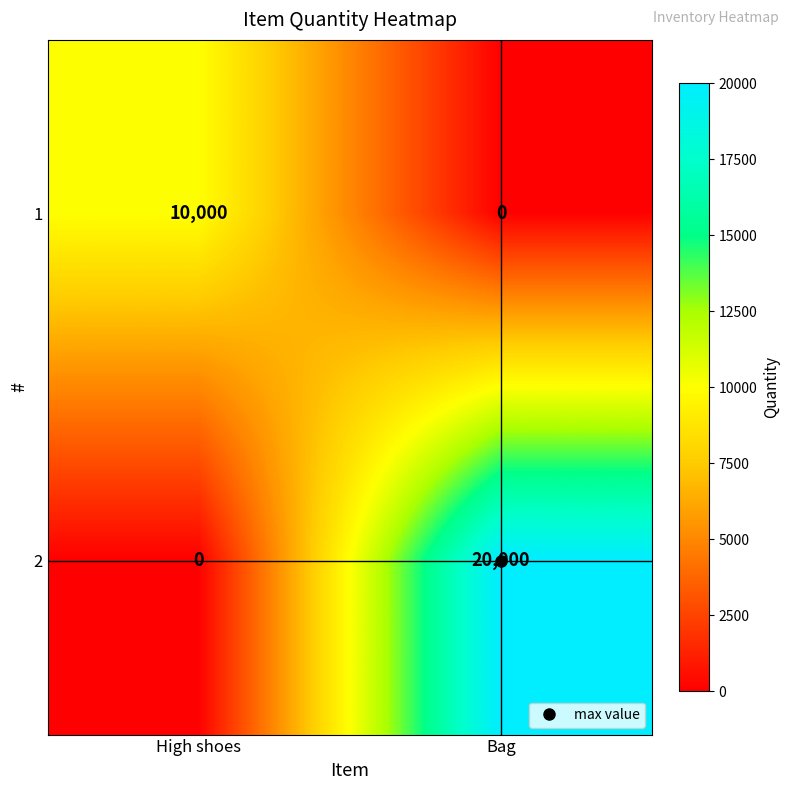

Rank the series at Bag from highest to lowest value.

2, 1